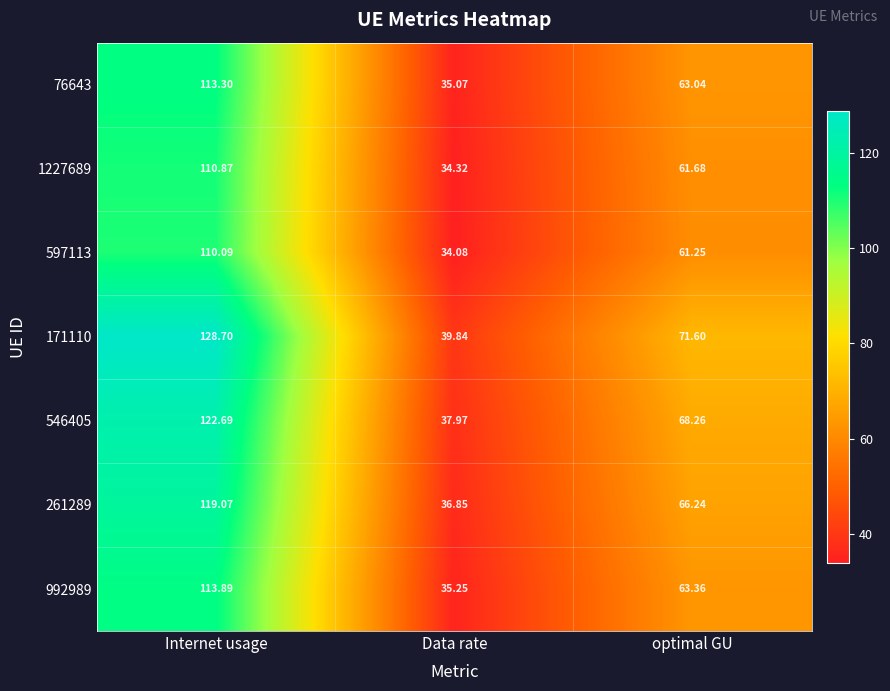

Which category has the lowest value across all series?

Data rate